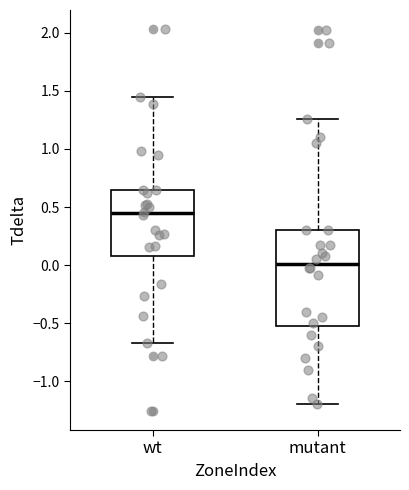

Comparing the boxes themselves (not the whiskers), which one is the tallest?

mutant